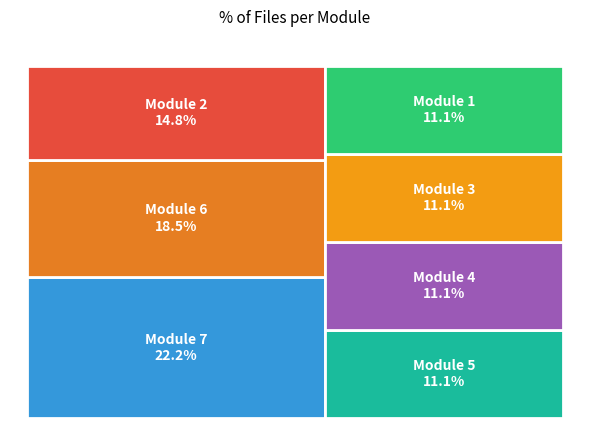

To the nearest percent, what is the average slice percentage?

14%